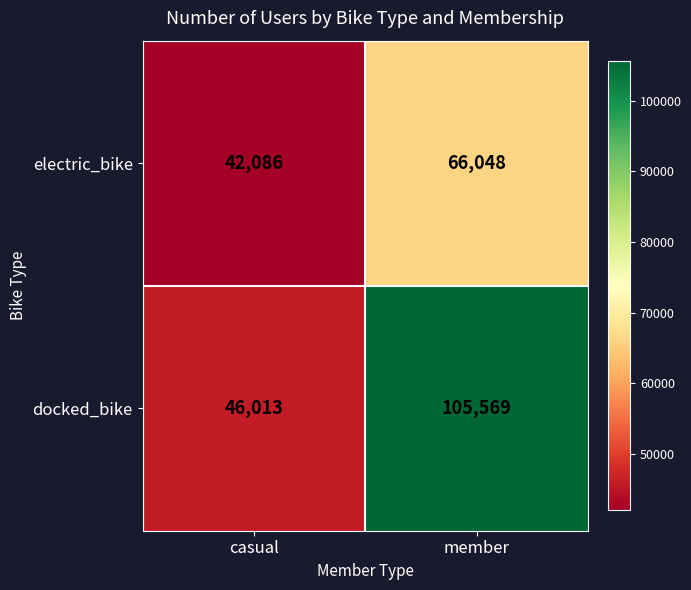

Is it true that docked_bike equals 105569 at member?

True